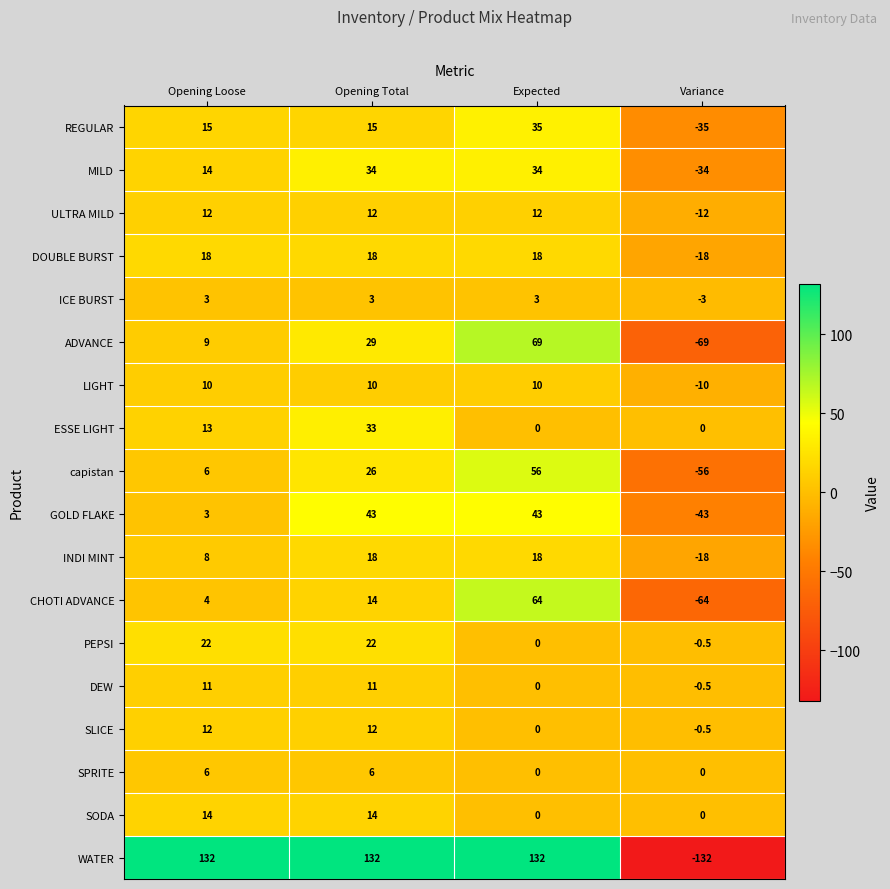

How many series are shown in this chart?

18